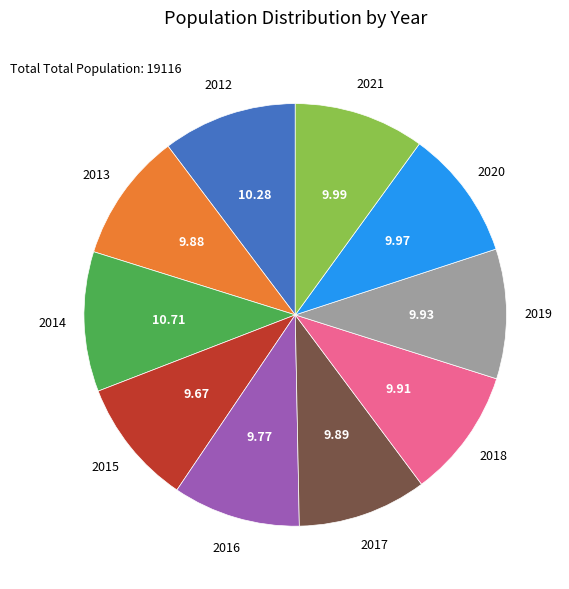

Is there a majority slice in this chart?

No